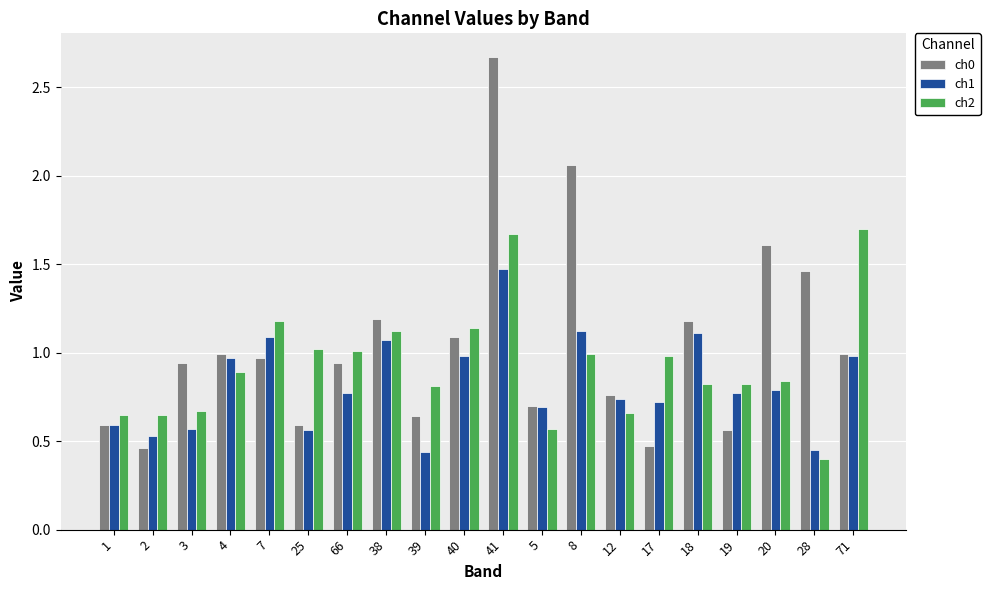

The value of ch0 at 25 is 0.9. True or false?

False